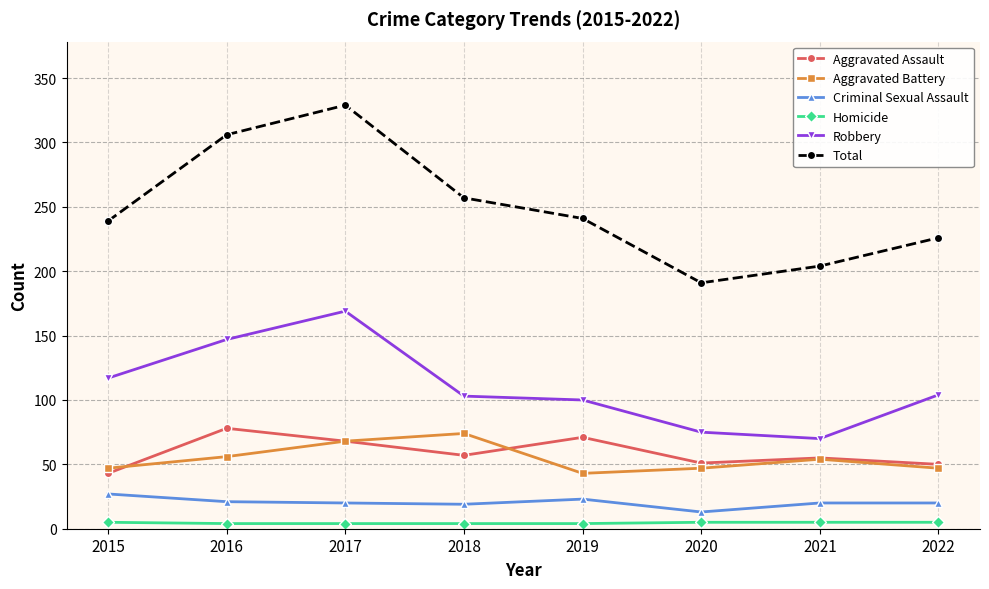

Does the chart display data point markers on the line(s)?

Yes